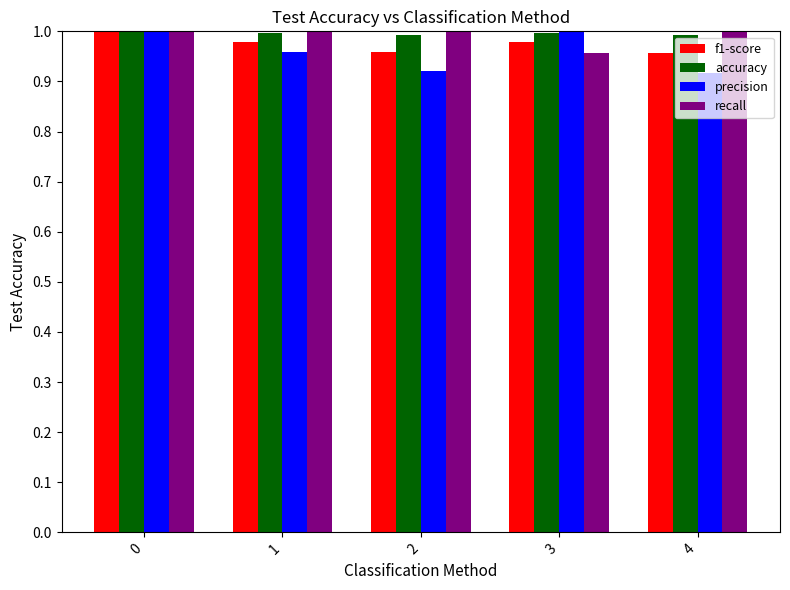

At how many categories does at least one series exceed 0?

5